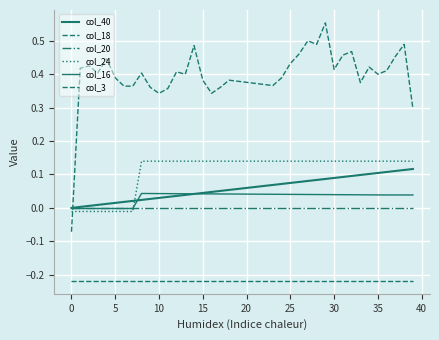

Does the chart have visible grid lines?

Yes